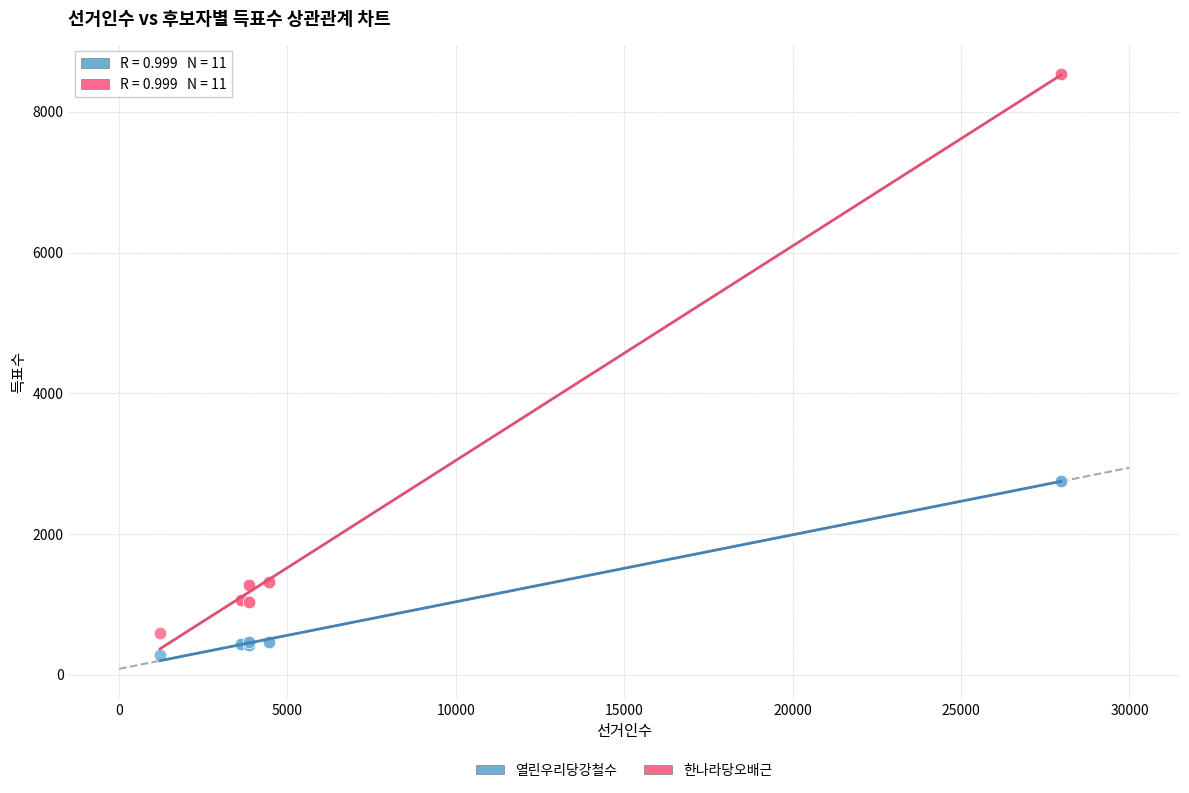

What are all the series names shown in the legend?

열린우리당강철수, 한나라당오배근